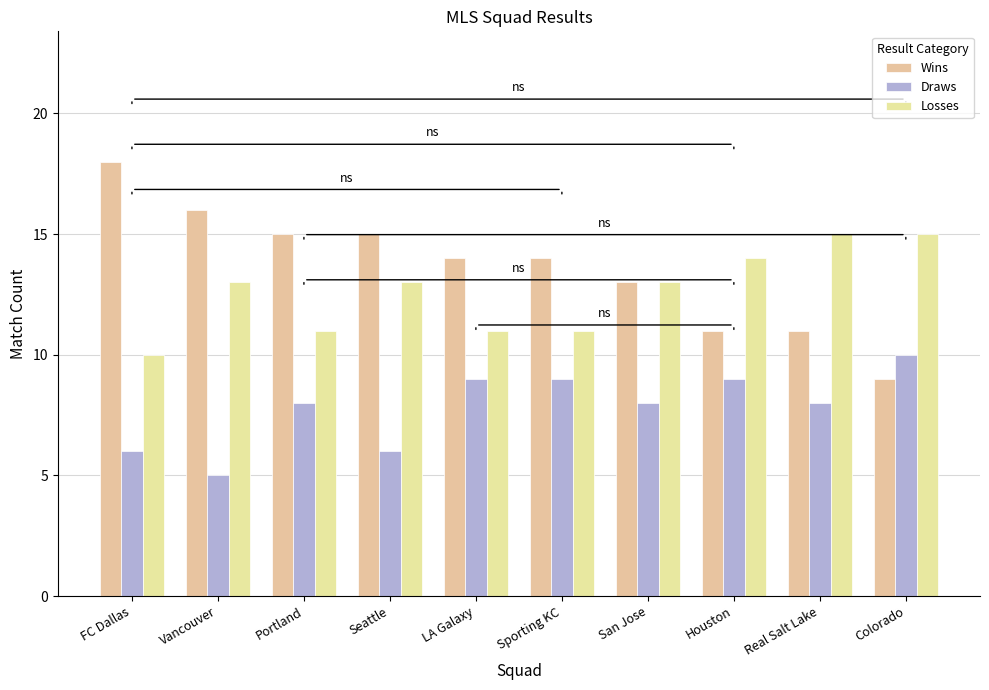

What position from the left is Seattle?

4